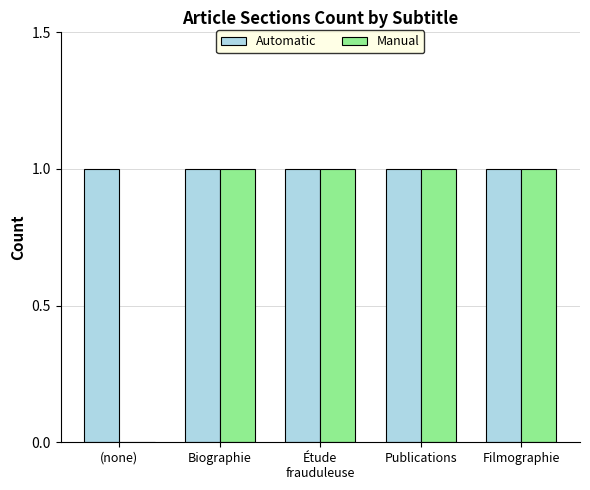

Is it true that Automatic equals 1 at Publications?

True